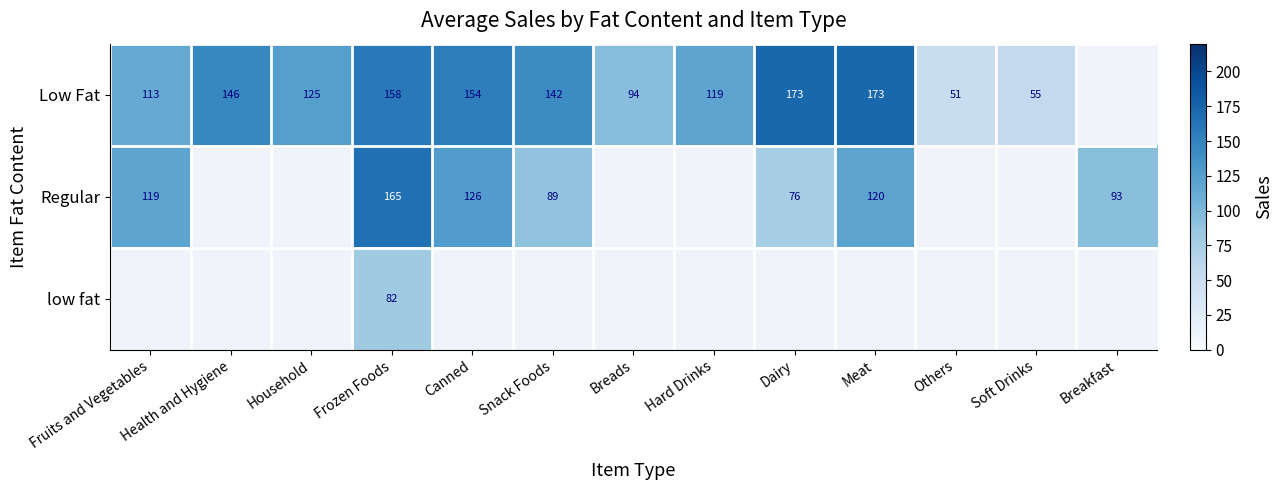

What is the maximum value for Regular?

165.0